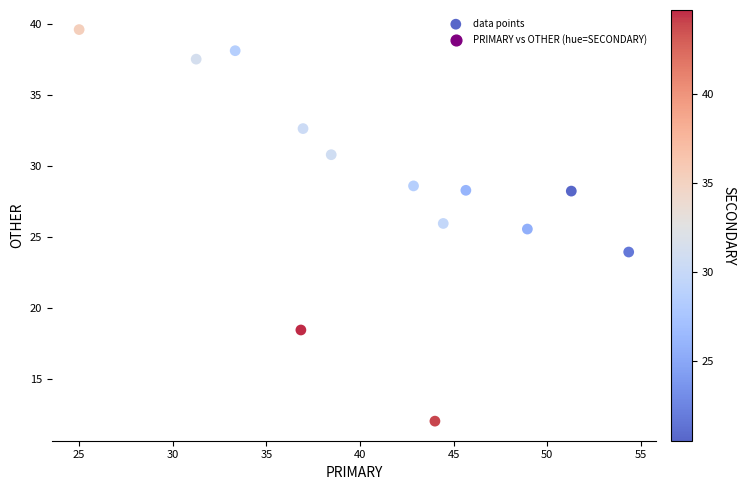

What is the range of Y values (max minus min)?

27.6